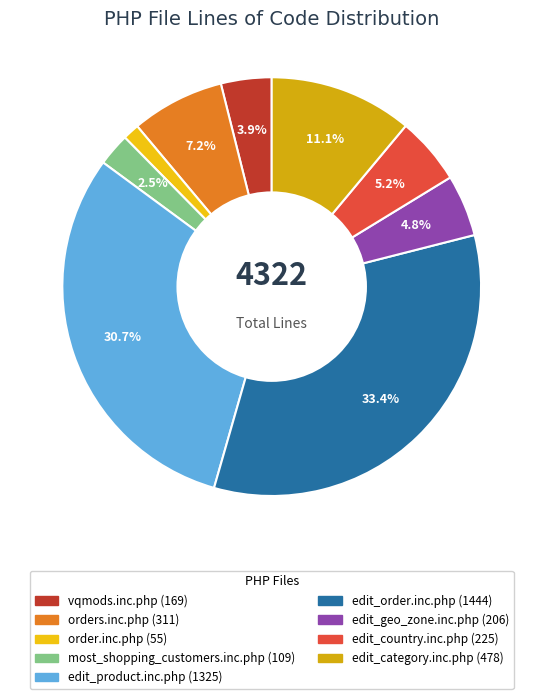

To the nearest percent, what is the combined percentage of edit_category.inc.php and order.inc.php?

12%